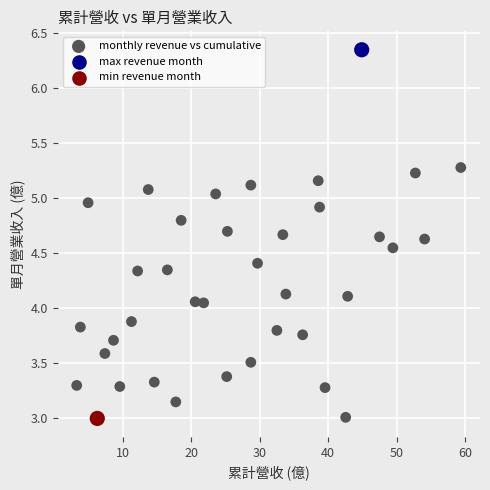

What is the range of X values (max minus min)?

56.1